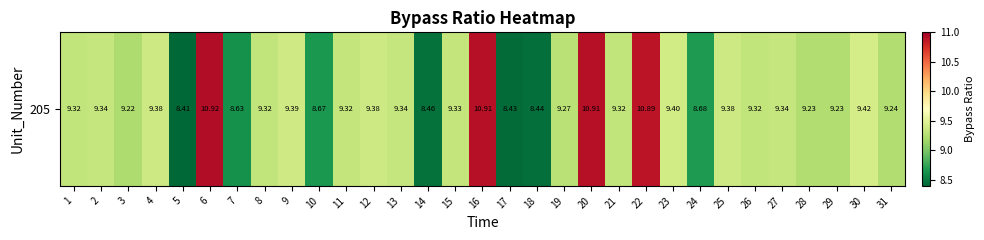

Rank the categories by value from lowest to highest.

5, 17, 18, 14, 7, 10, 24, 3, 28, 29, 31, 19, 1, 8, 21, 26, 11, 15, 27, 2, 13, 4, 25, 12, 9, 23, 30, 22, 20, 16, 6